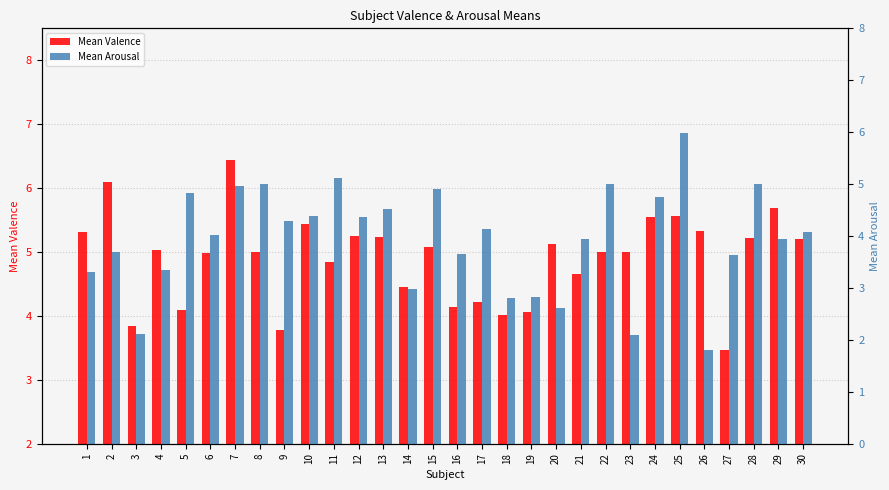

Which label corresponds to the largest value in the chart?

7